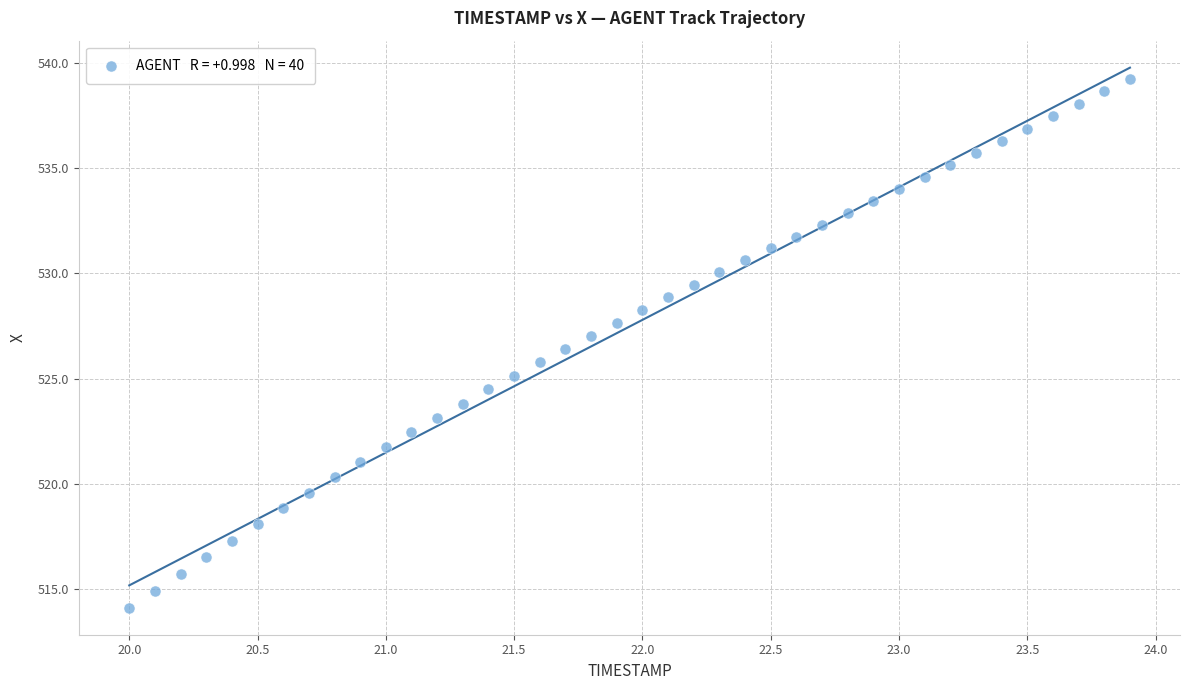

What is the range of Y values (max minus min)?

25.1